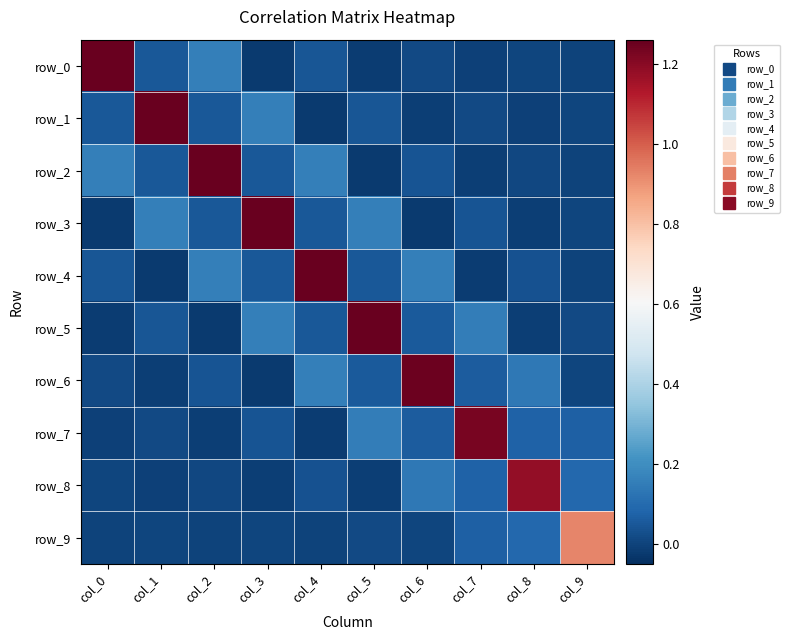

The row_5 series shows 0.1 at col_6. True or false?

True